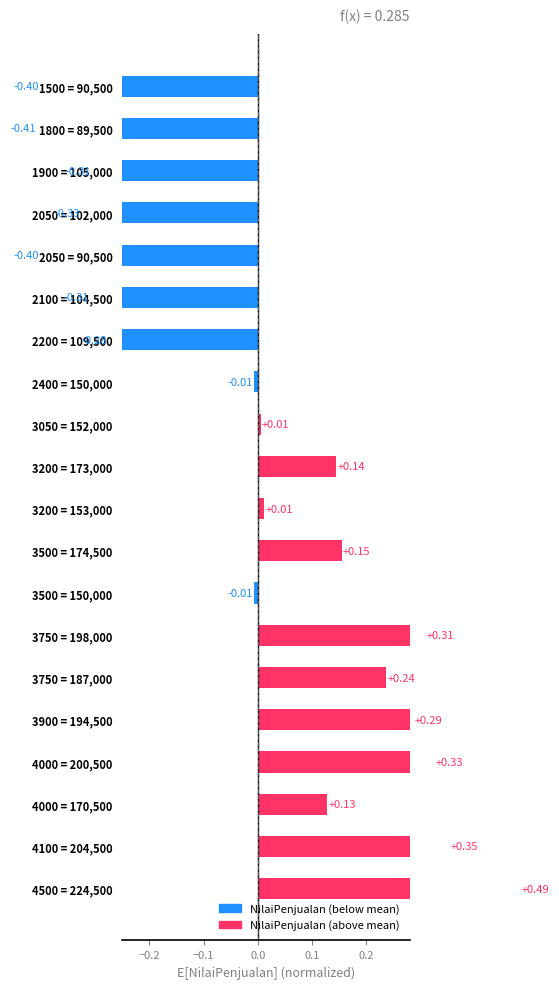

How many negative values are there?

9